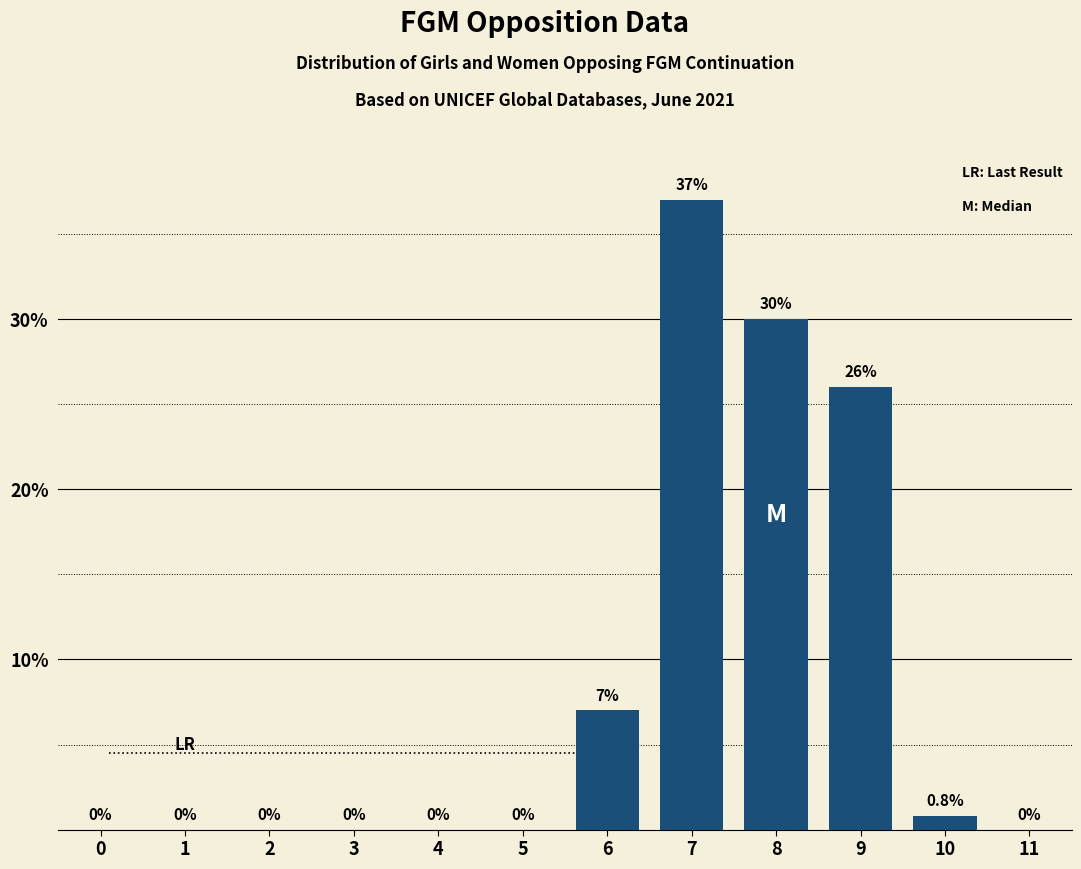

Reading right to left, what are all the values shown in this chart?

11=0.0	10=0.8	9=26.0	8=30.0	7=37.0	6=7.0	5=0.0	4=0.0	3=0.0	2=0.0	1=0.0	0=0.0